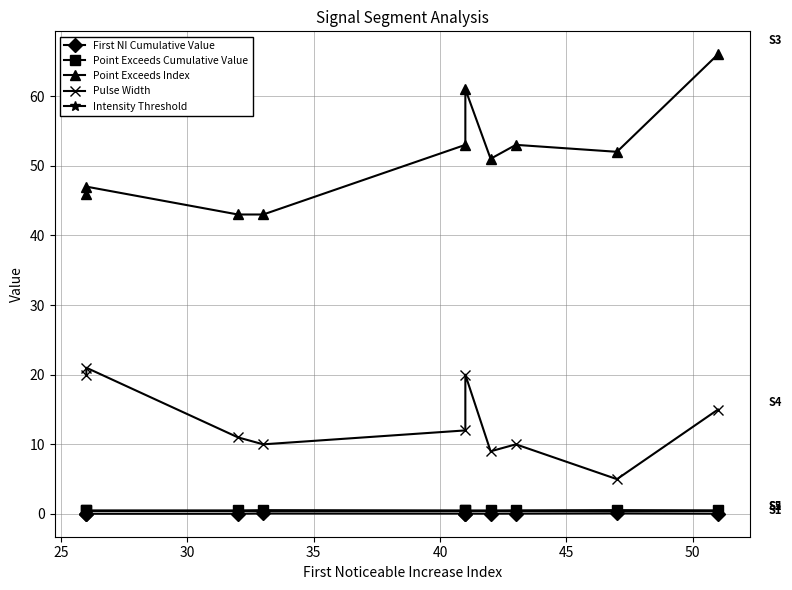

What is the sum of all Intensity Threshold values?

5.0